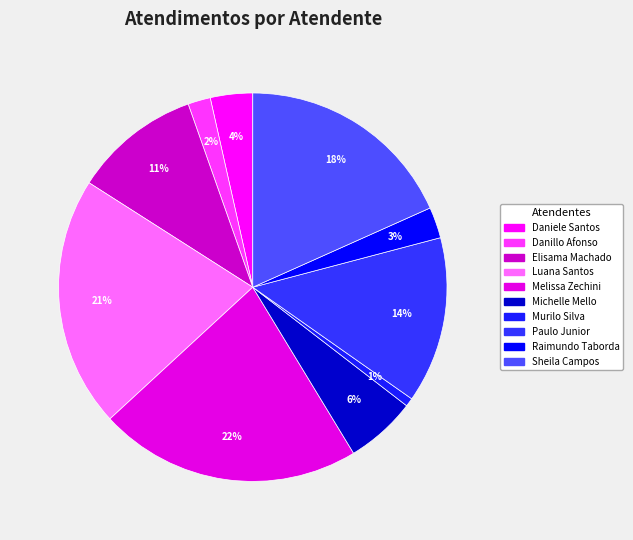

Count the number of slices in the pie.

10